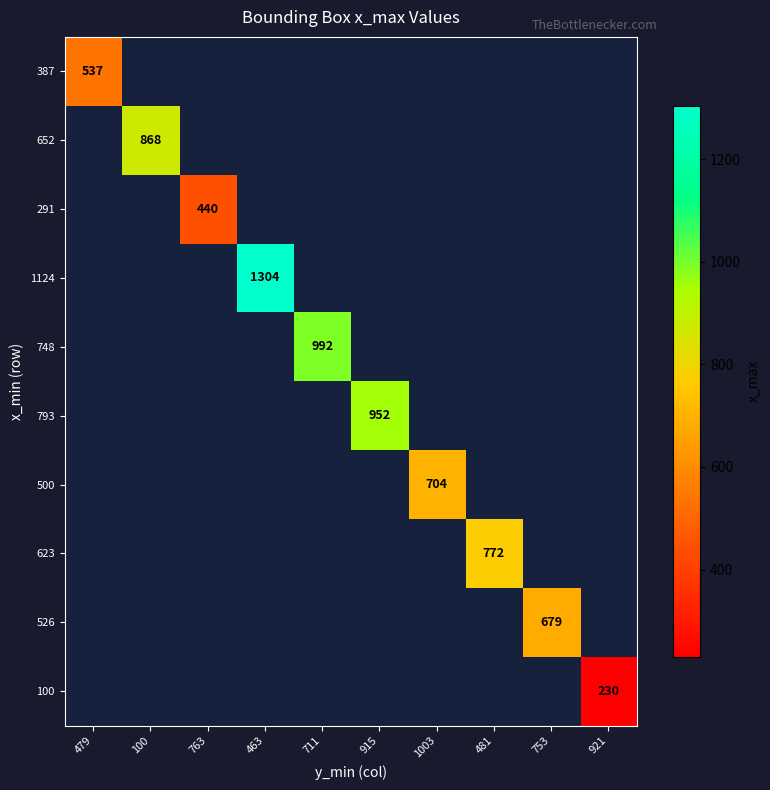

Is it true that 500 equals 704 at 1003?

True